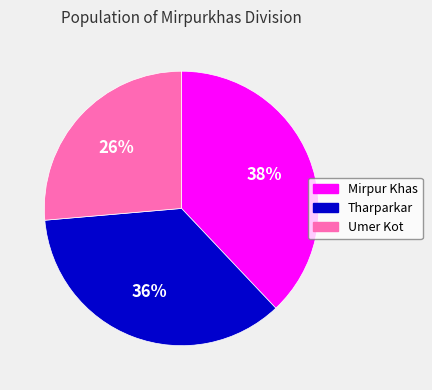

Combined, do Tharparkar and Umer Kot account for over 50%?

Yes